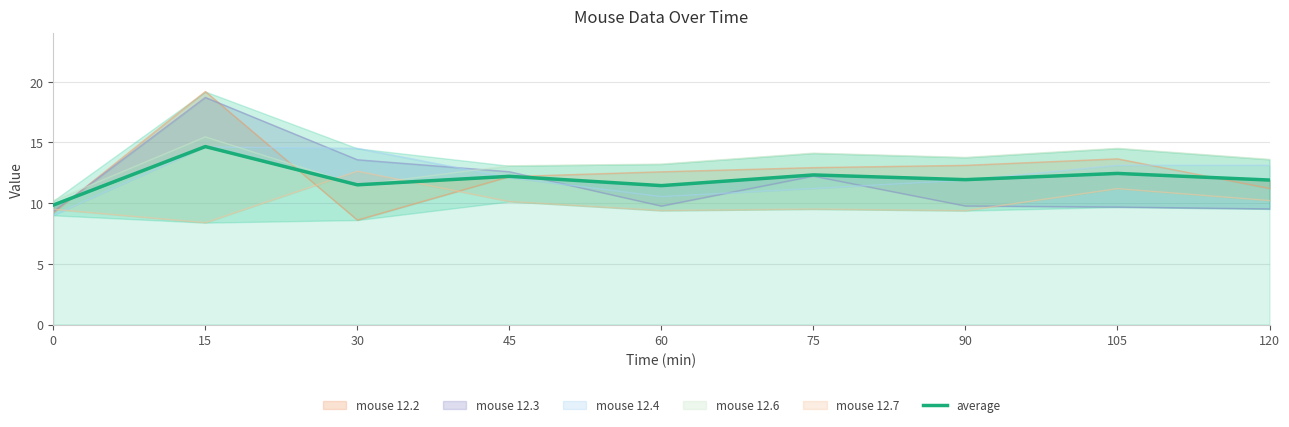

Rank the categories by value from highest to lowest.

15, 105, 75, 45, 90, 120, 30, 60, 0